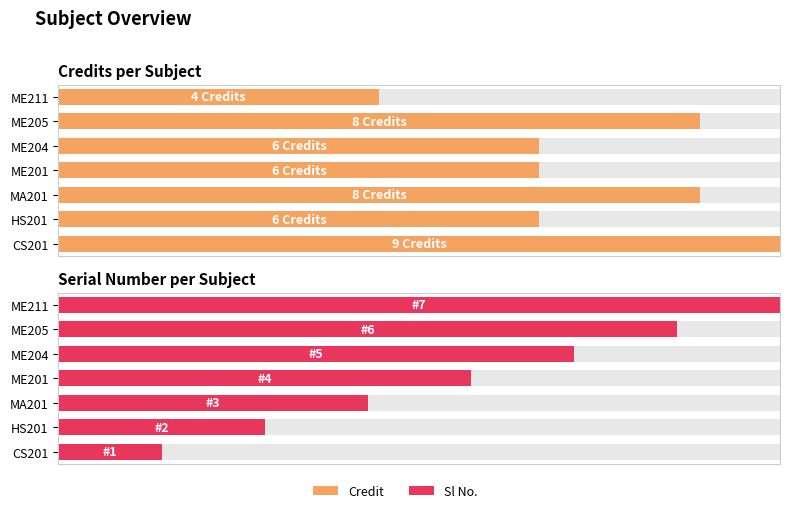

Which series has the largest range (max minus min)?

Sl No.